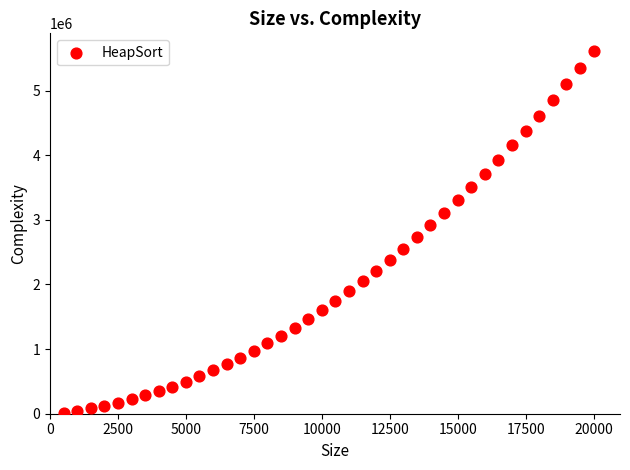

What is the range of Y values (max minus min)?

5586282